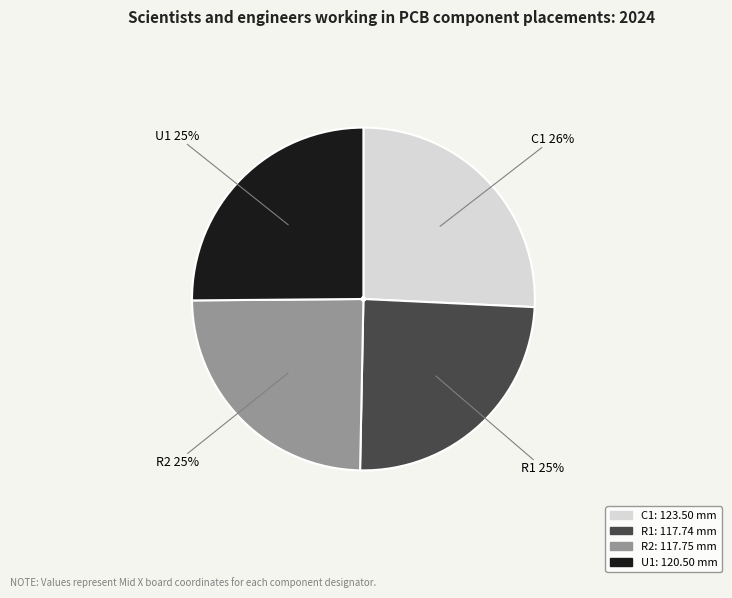

How many segments does this pie chart have?

4